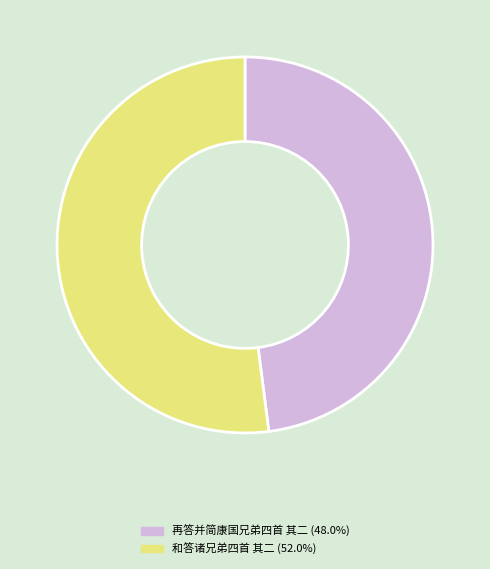

Which slice is the smallest?

再答并简康国兄弟四首 其二